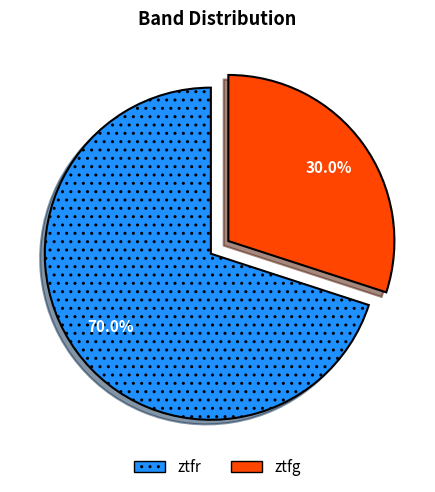

To the nearest percent, what percentage of the pie is ztfg?

30%